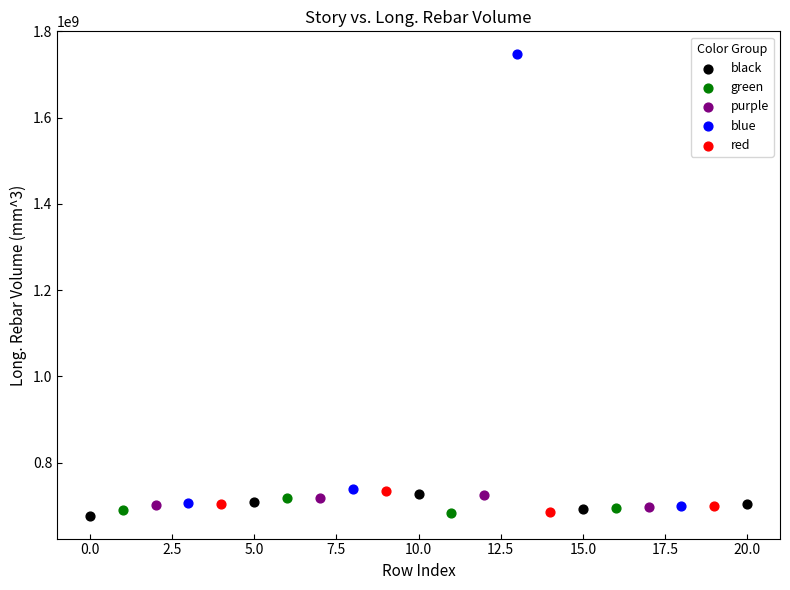

Which series reaches the maximum Y coordinate?

blue